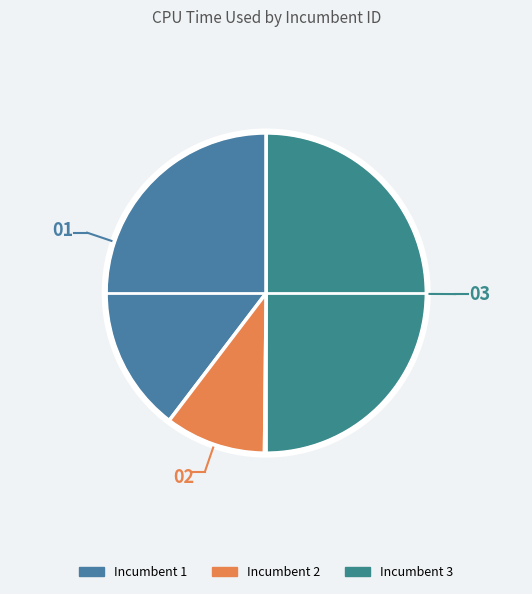

How many slices are in this pie chart?

3